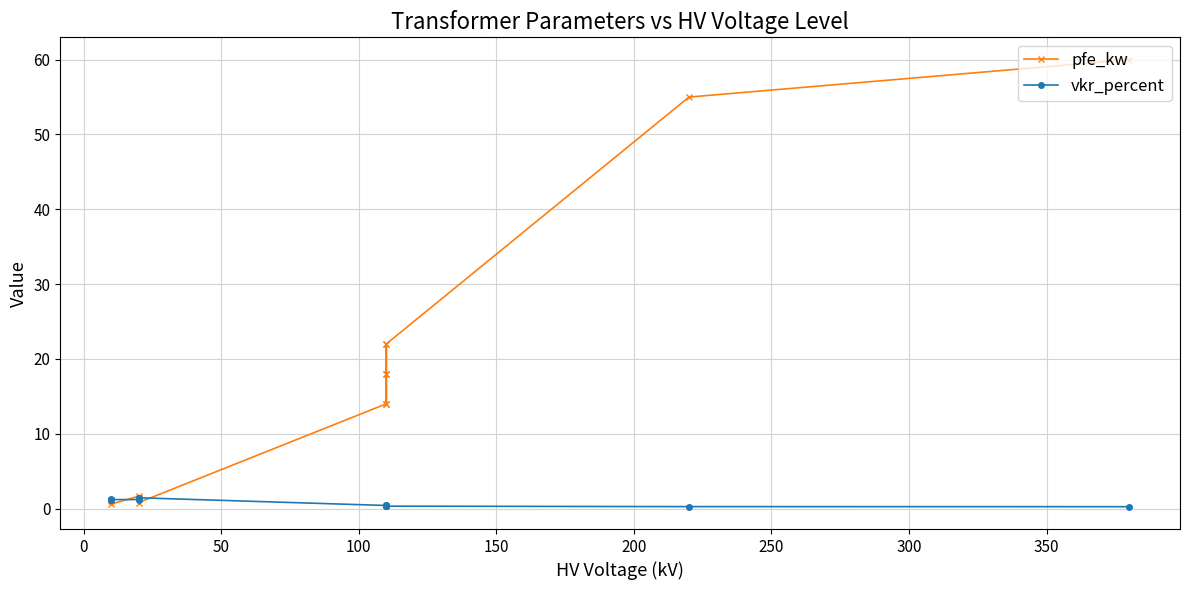

The vkr_percent series shows 0.2 at 200. True or false?

False